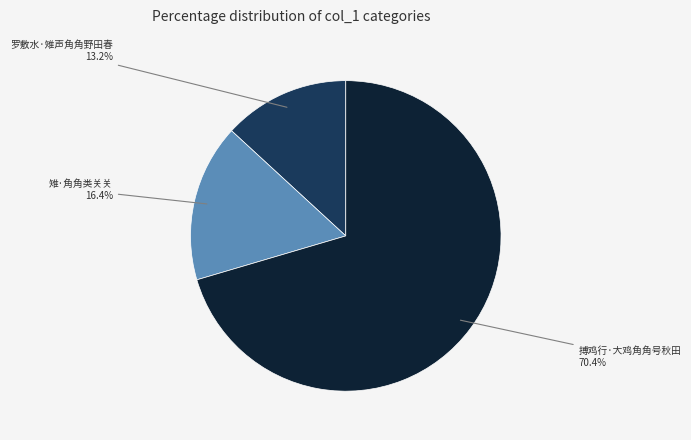

What percentage do 搏鸡行·大鸡角角号秋田 and 雉·角角类关关 together represent?

86.8%